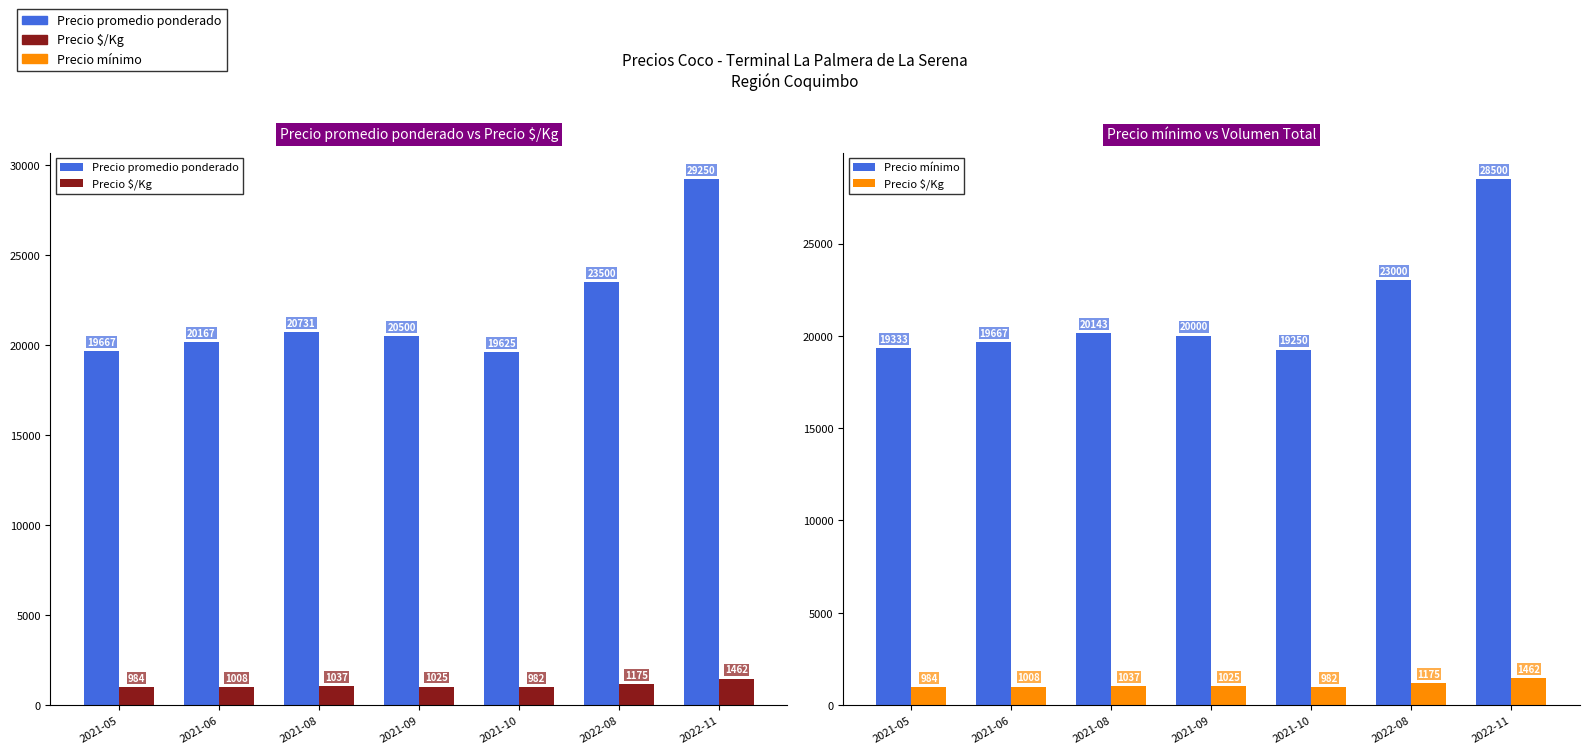

Is it true that Precio mínimo equals 23000 at 2022-08?

True